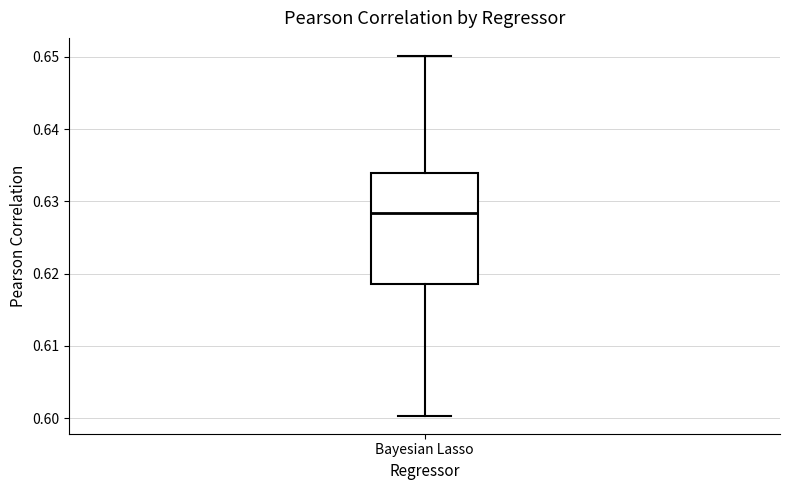

Where does the lower whisker of the box for Bayesian Lasso end on the y-axis? The values are not printed on the chart, so give them approximately, as read against the axis.

0.600